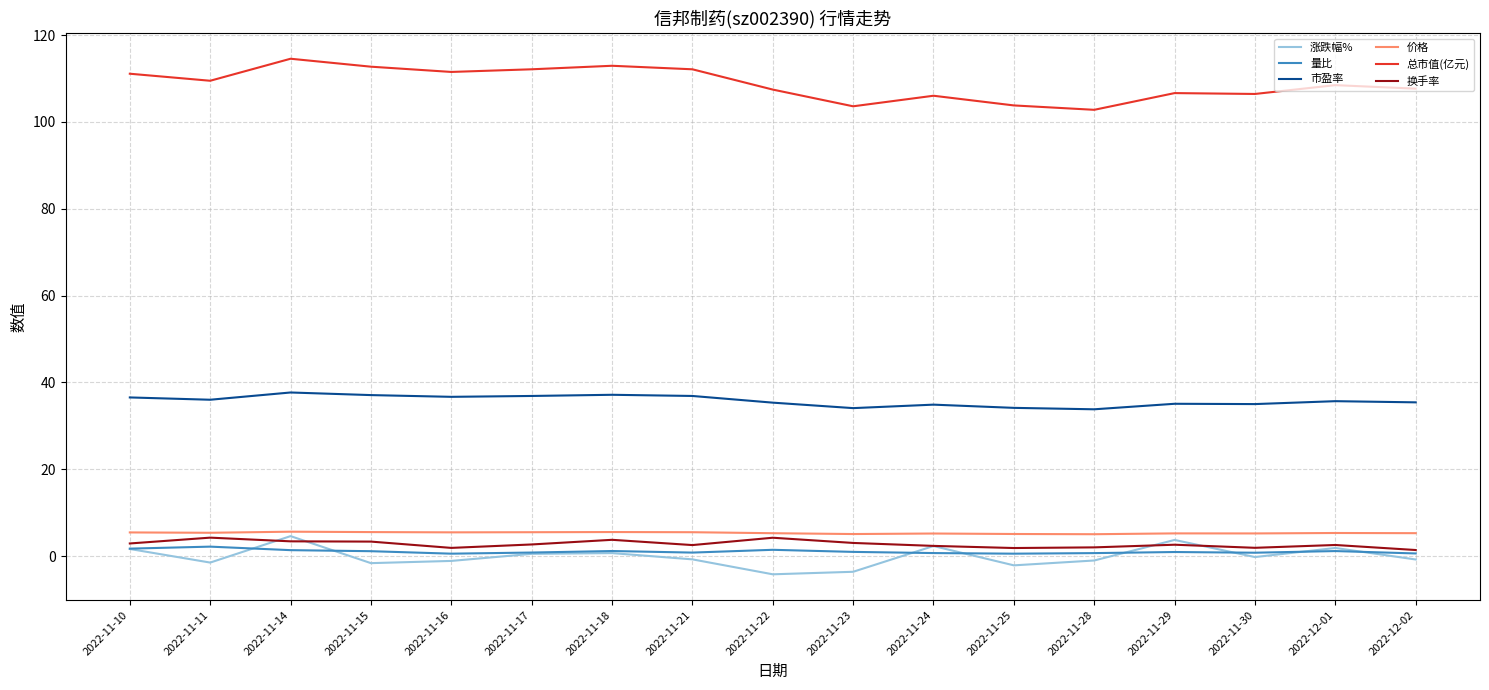

Is it true that 涨跌幅% equals 0.7 at 2022-11-18?

True